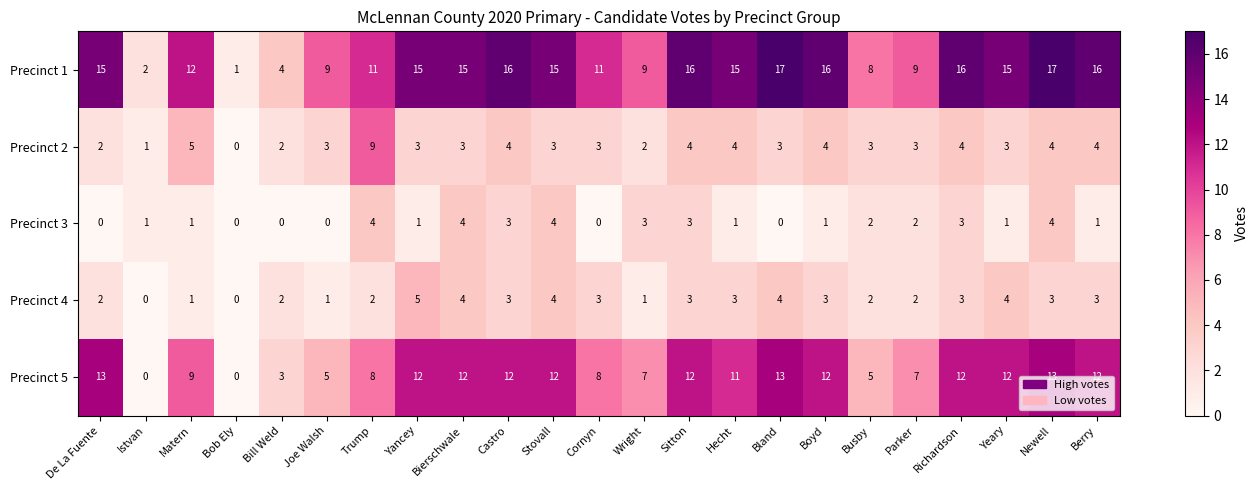

What is the total value across all series at Sitton?

38